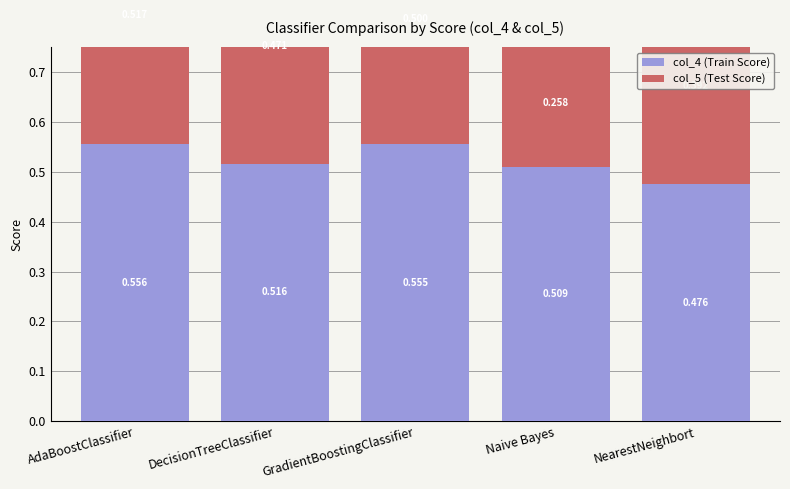

Count the col_5 (Test Score) values in the range 0 to 1.

5